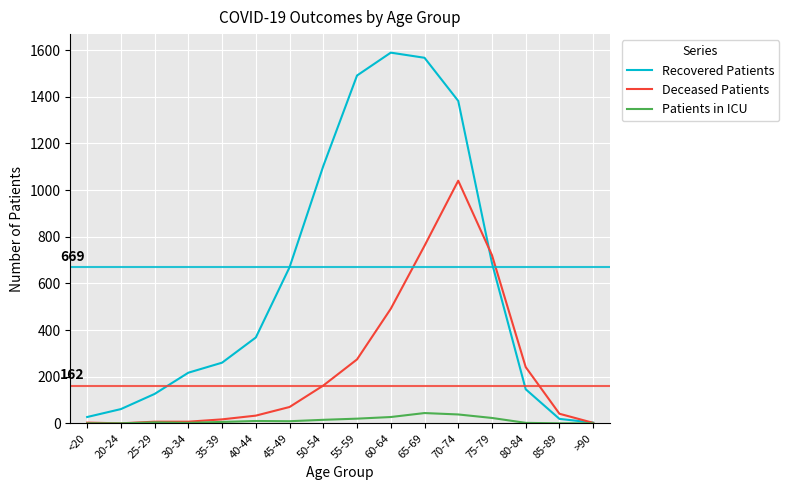

What is the difference between the maximum and second lowest values in the Deceased Patients series?

1038